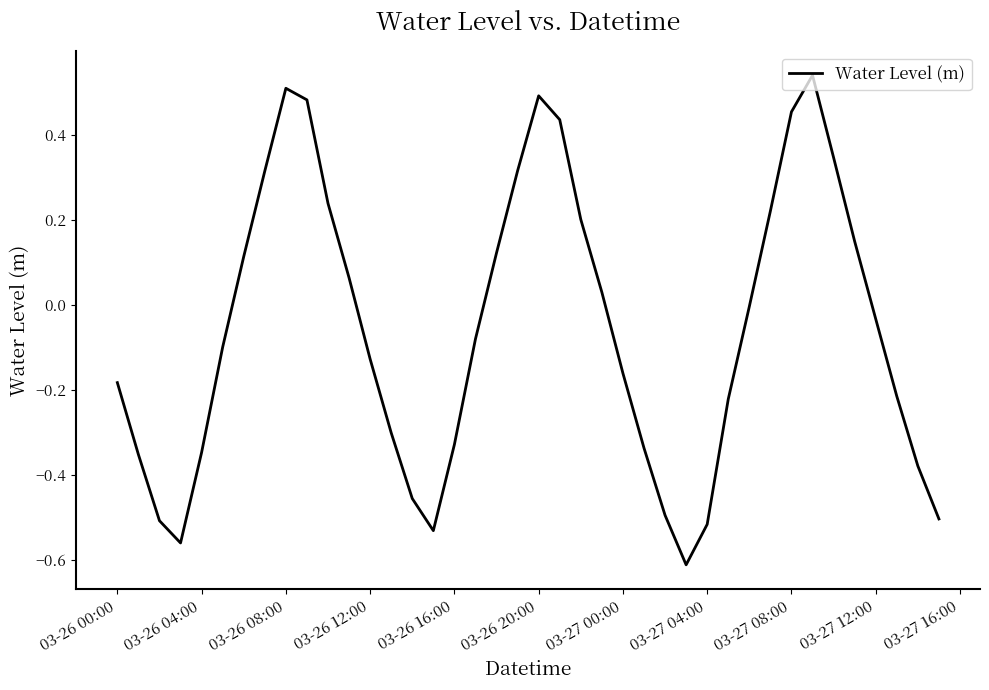

What is the difference between the maximum and minimum values?

1.2